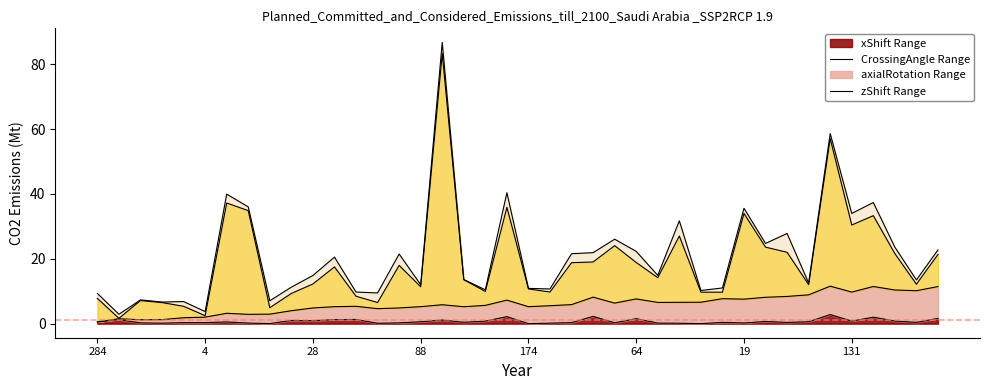

What is the highest value of the xShift Range series?

2.8